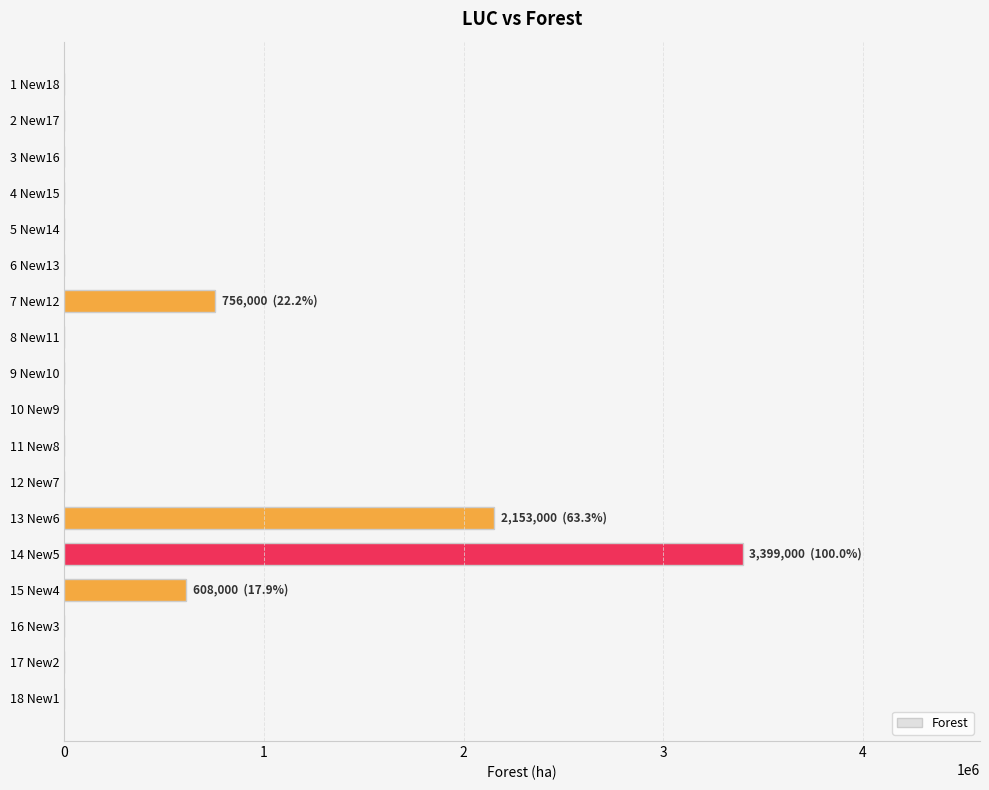

How many data points are above 0?

4